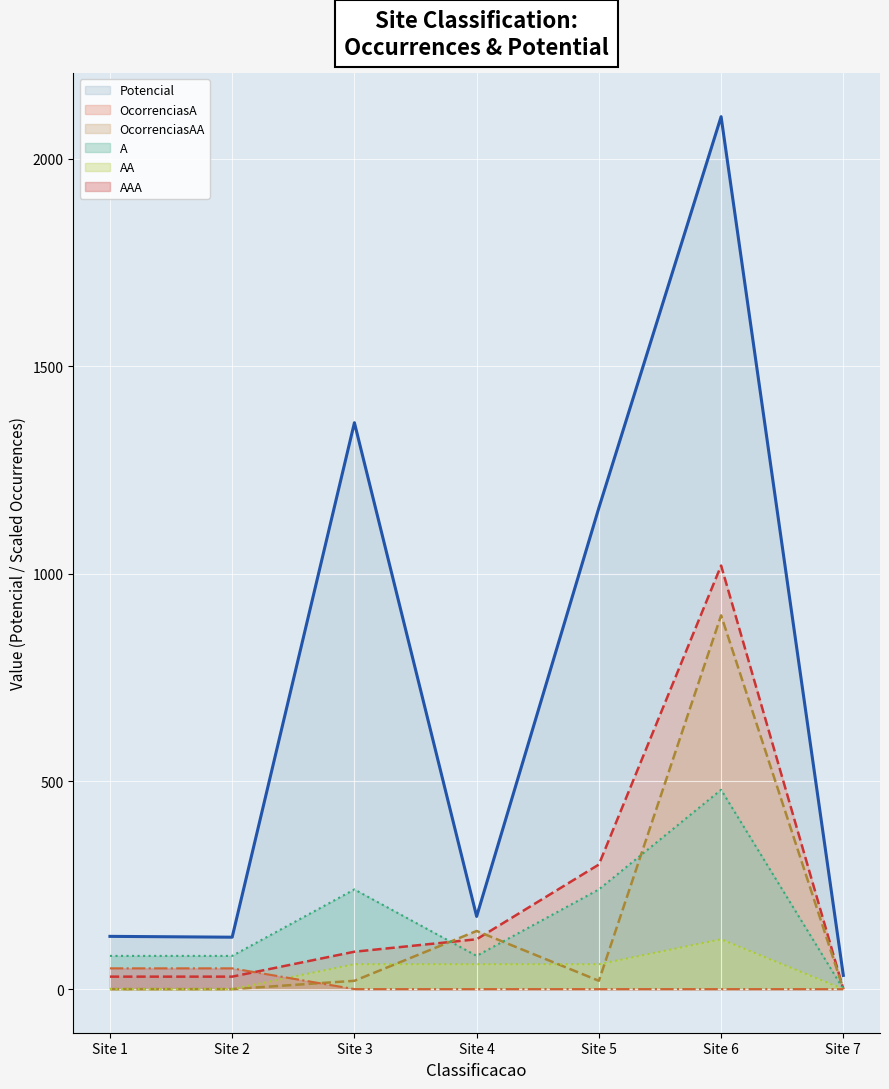

Read the AA value at Site 4, to the nearest 50.

50